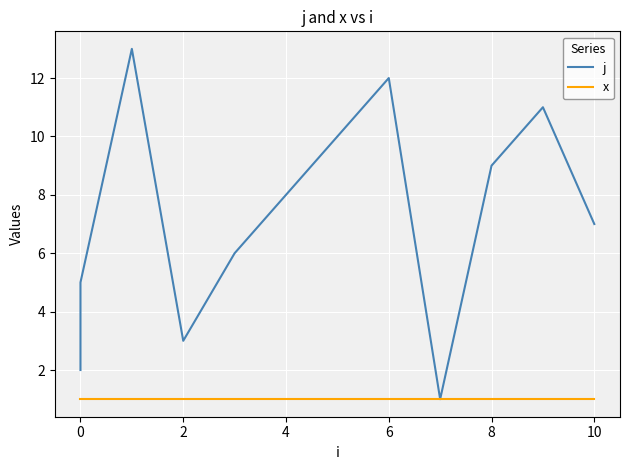

Count the number of data series in this chart.

2